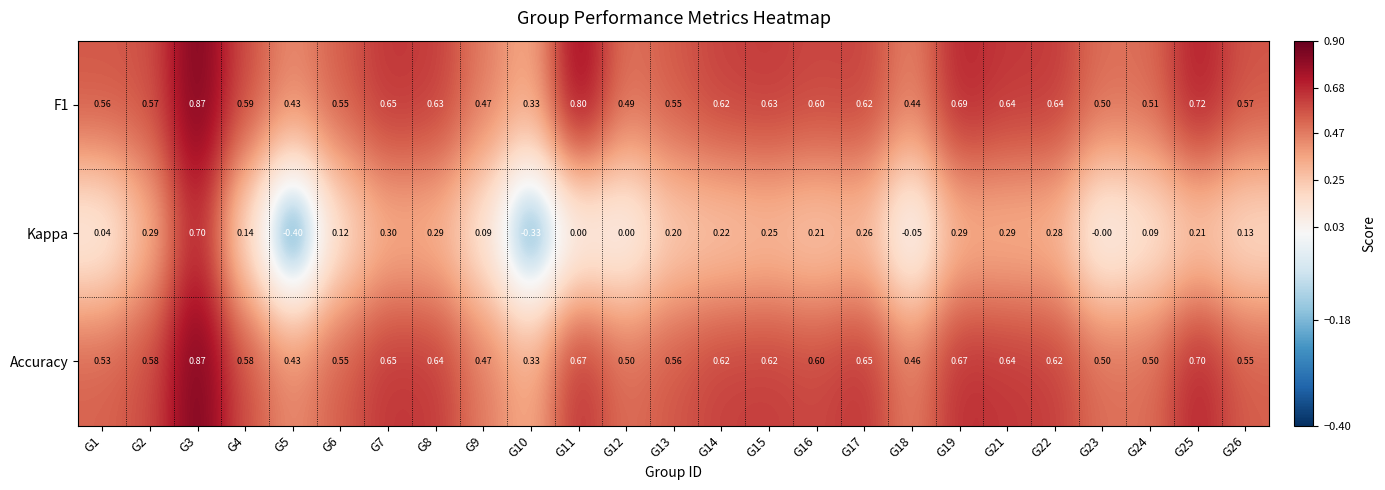

Between G5 and G11, which series saw the biggest shift?

Kappa